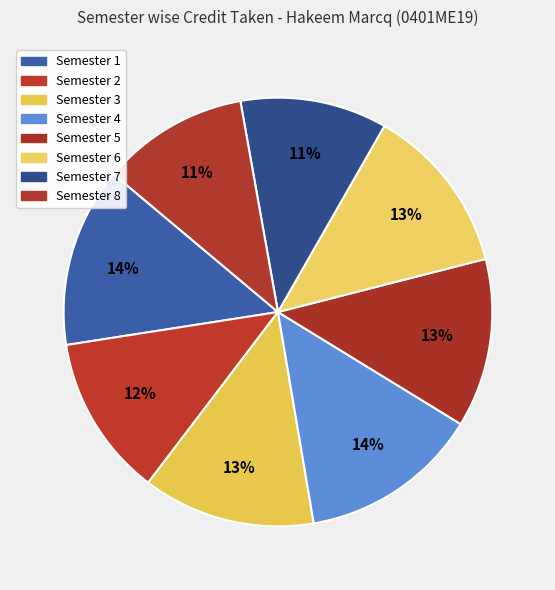

Rank the categories by value from lowest to highest.

Semester 7, Semester 8, Semester 2, Semester 5, Semester 6, Semester 3, Semester 1, Semester 4